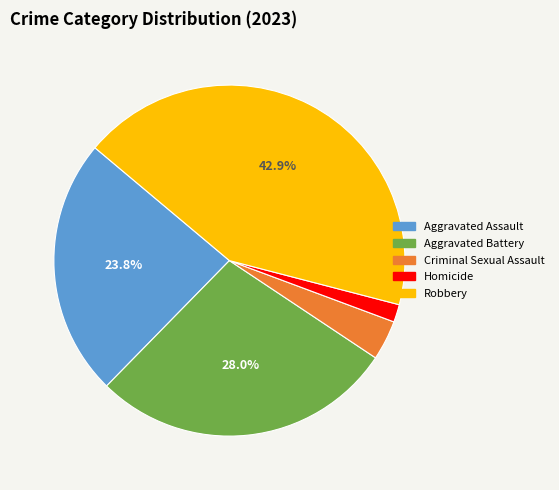

Between Aggravated Battery and Aggravated Assault, which is larger?

Aggravated Battery